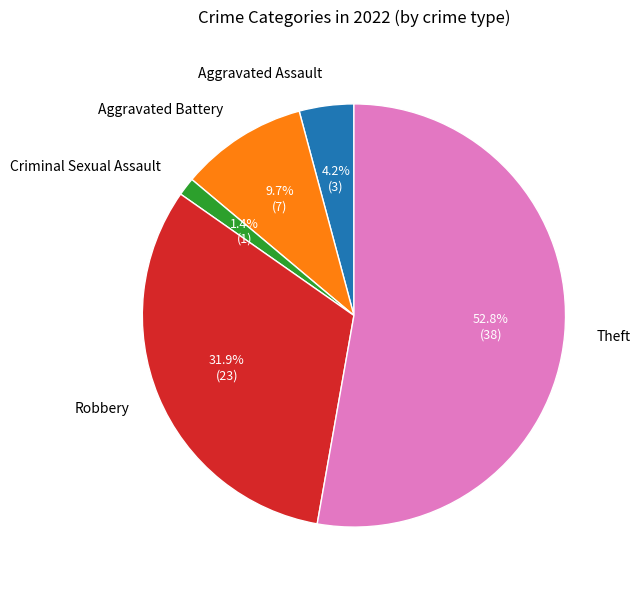

Combined, do Robbery and Aggravated Battery account for over 50%?

No